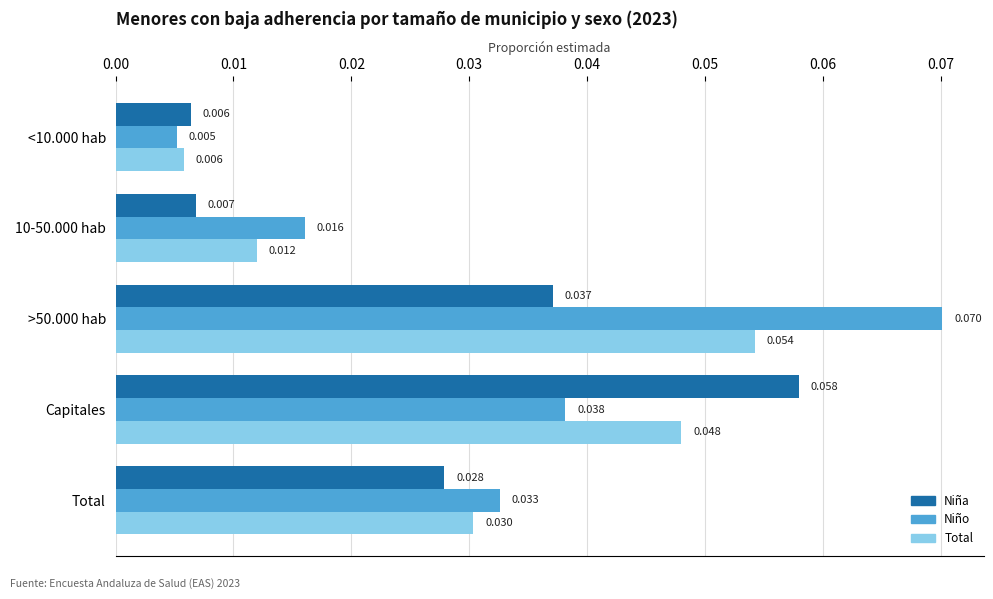

Which series has the largest range (max minus min)?

Niño